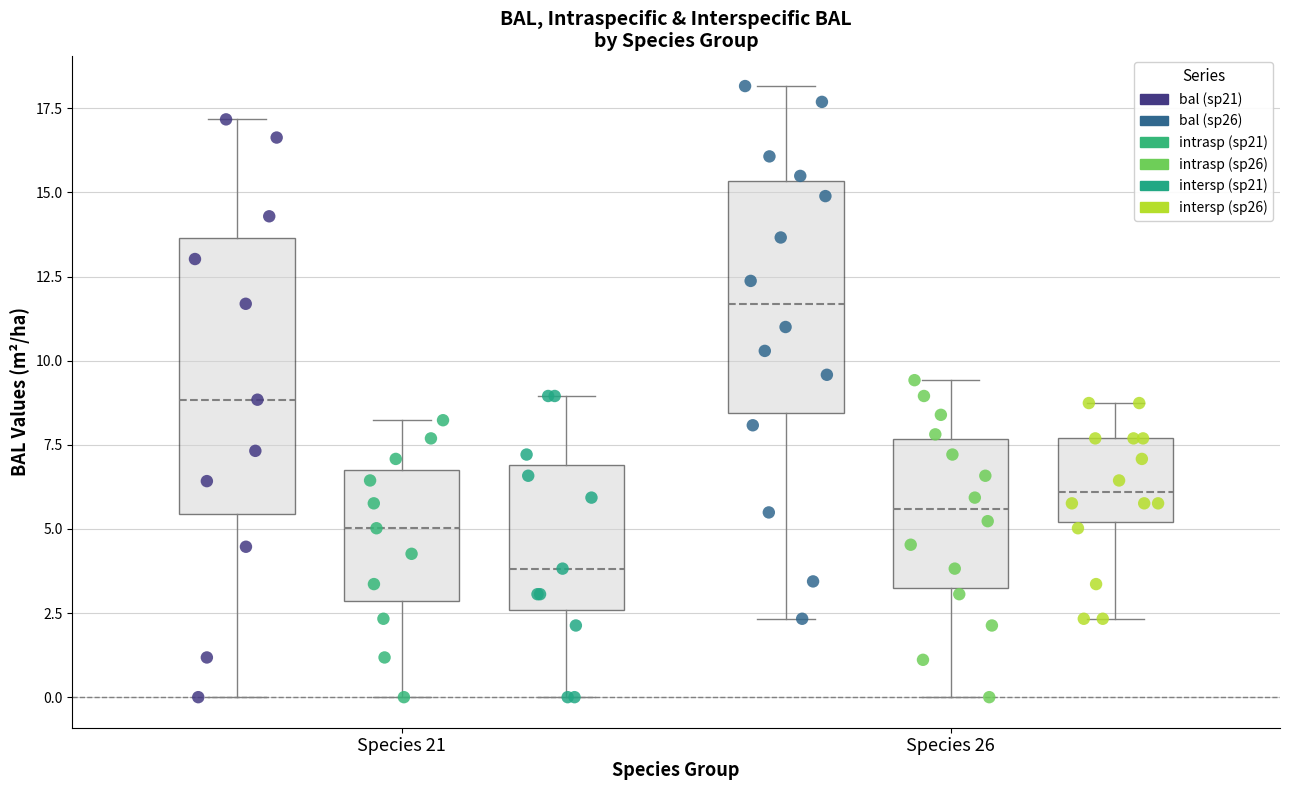

Which series contains the highest Y value?

bal (sp26)